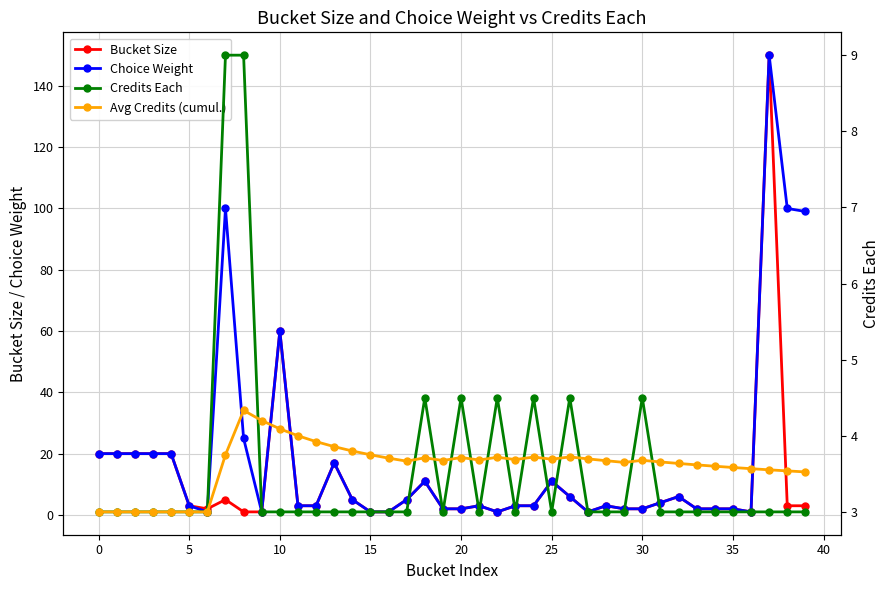

At which category is the sum across all series the highest?

37